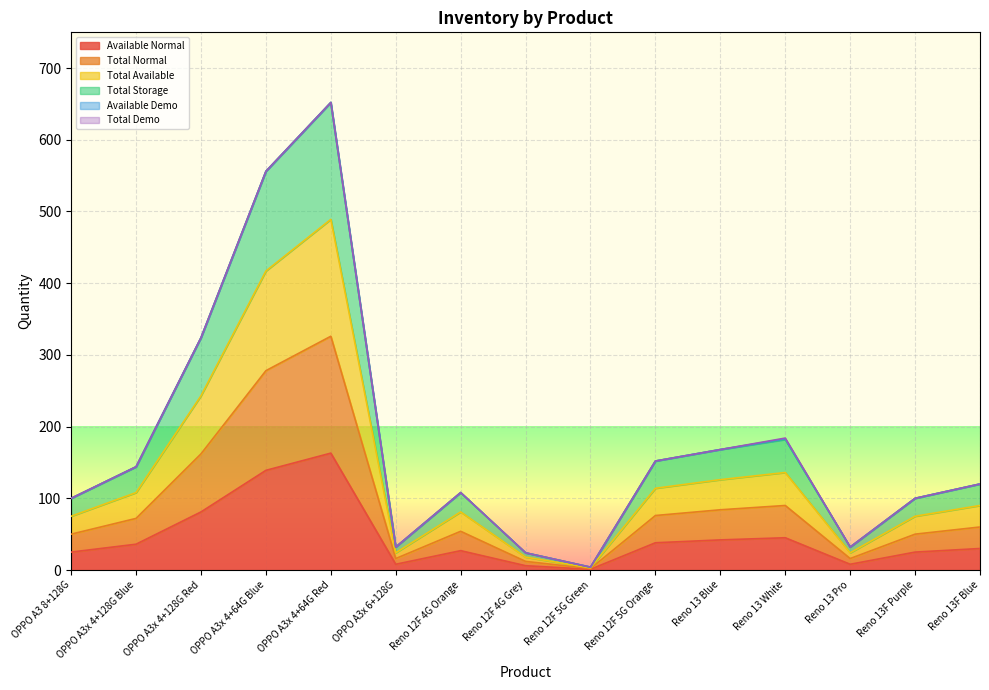

True or false: Total Available has more than 1 interior local peaks.

True